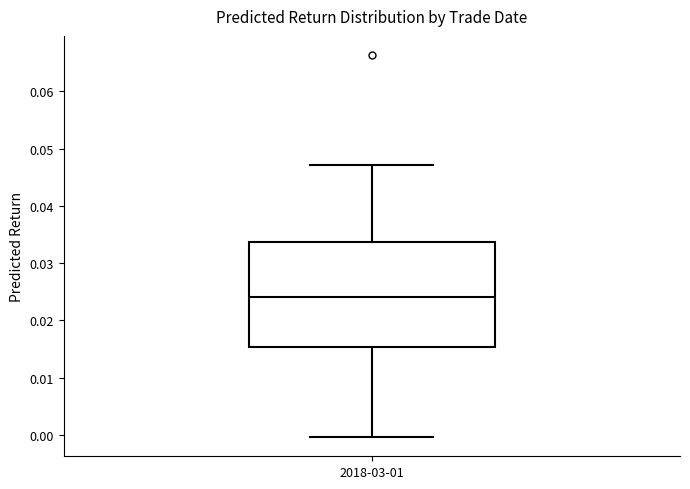

Transcribe this box plot: give where the median line is, the range the box spans, and where the two whiskers end, as read against the y-axis. The values are not printed on the chart, so give them approximately, as read against the axis.

median 0.024, box 0.015 to 0.034, whiskers 0.000 to 0.047